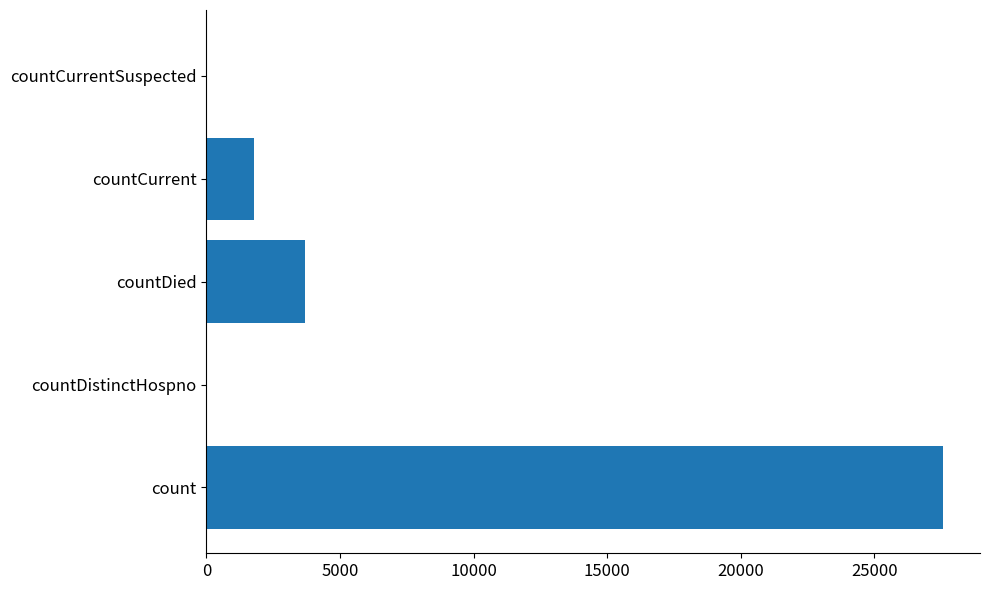

At which category does the chart reach its peak across all series?

count